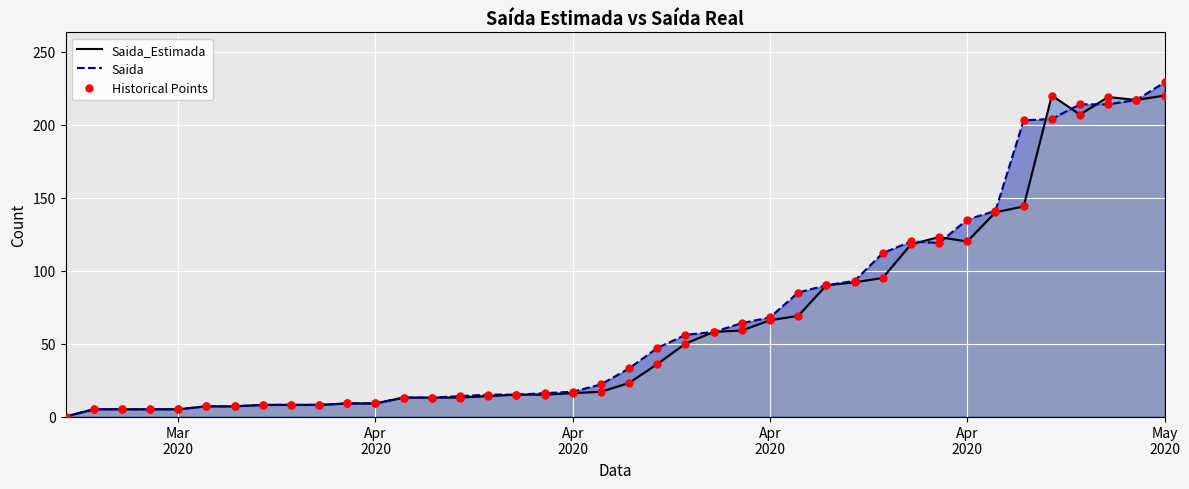

Which series reaches the maximum Y coordinate?

Saida